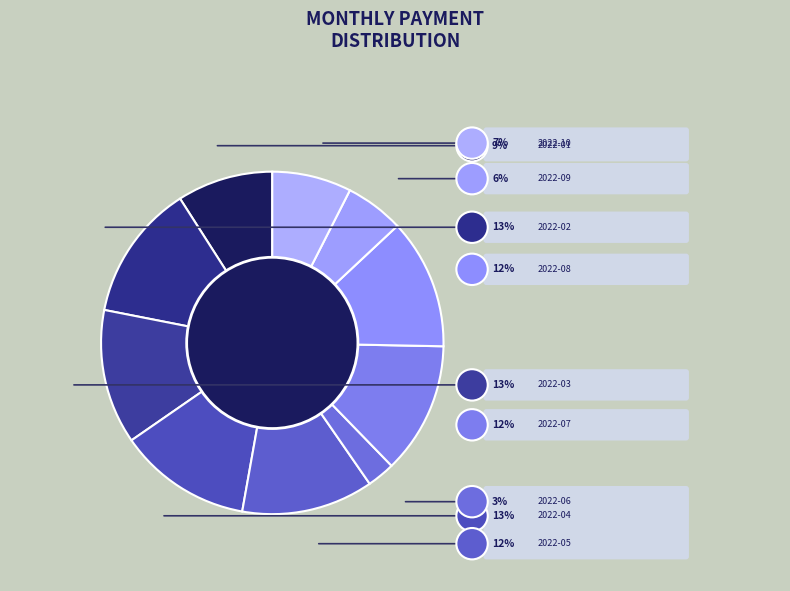

The 2022-04 slice represents 7% of the pie. True or false?

False